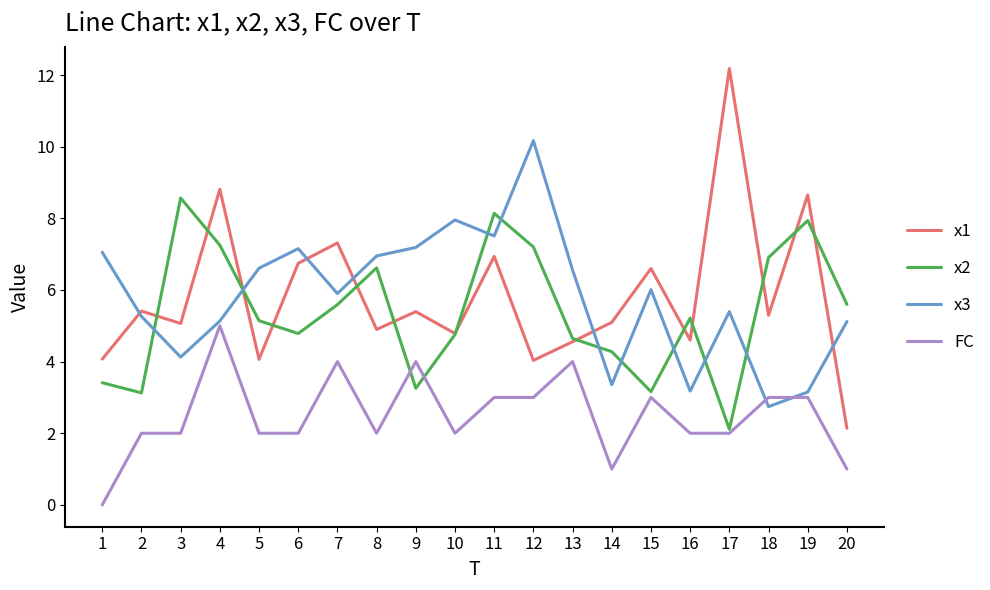

True or false: x3 and x2 cross at least once.

True